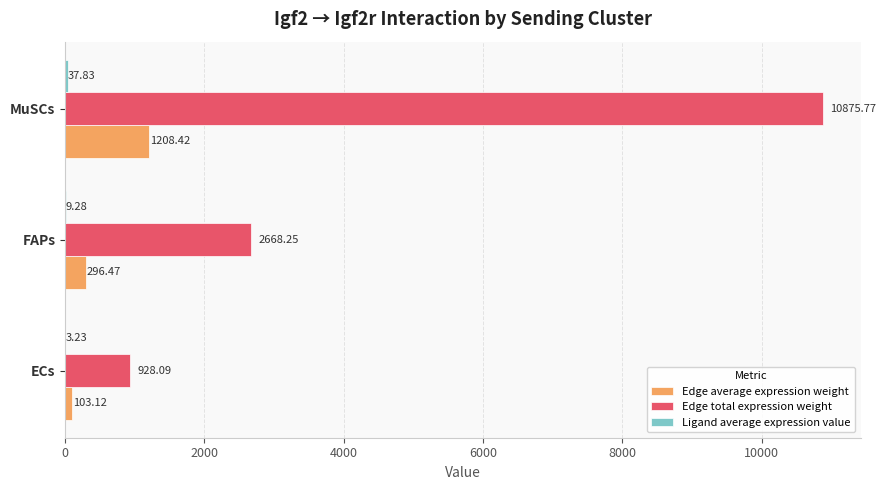

What is the sum of the Edge total expression weight values at ECs and FAPs?

3596.3